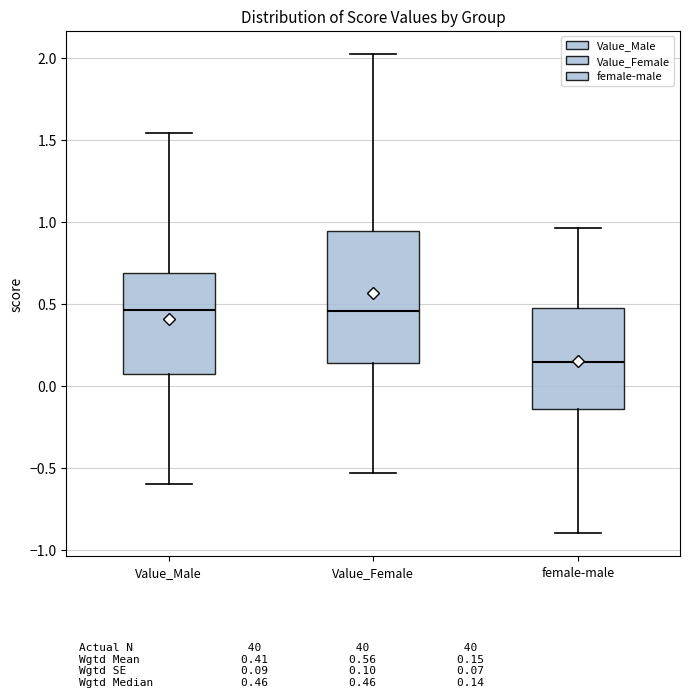

Reading left to right, transcribe this box plot: for each box, give where its median line is, the range the box spans, and where its two whiskers end, as read against the y-axis. The values are not printed on the chart, so give them approximately, as read against the axis.

Value_Male: median 0.45, box 0.05 to 0.70, whiskers -0.60 to 1.55
Value_Female: median 0.45, box 0.15 to 0.95, whiskers -0.55 to 2.00
female-male: median 0.15, box -0.15 to 0.50, whiskers -0.90 to 0.95